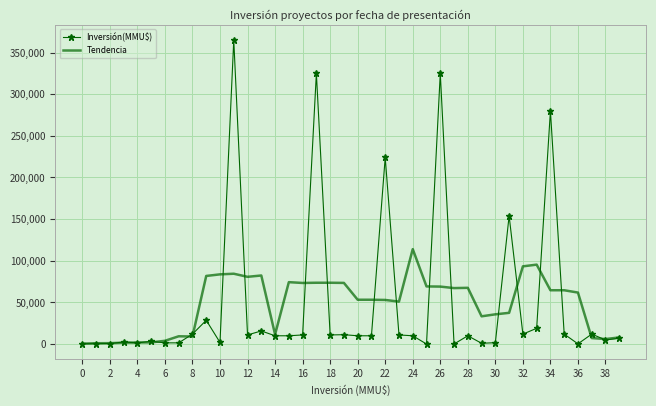

How many categories are shown in the chart?

40